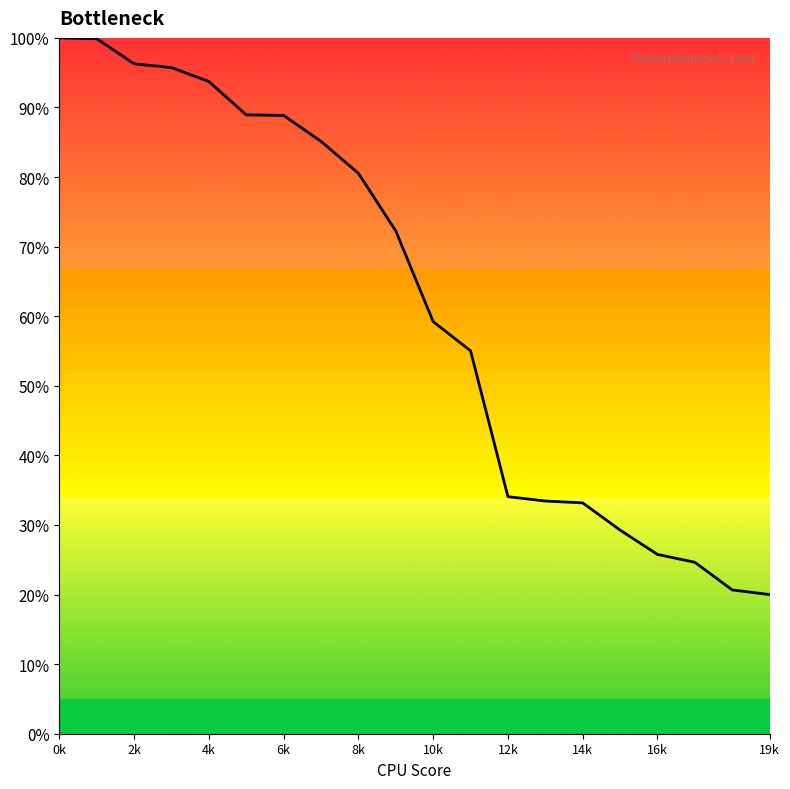

What is the value of the 9th point from the left?

80.5